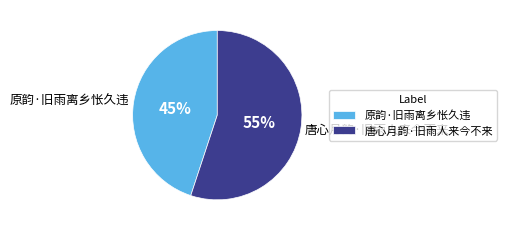

To the nearest percent, what percentage of the pie is 唐心月韵·旧雨人来今不来?

55%